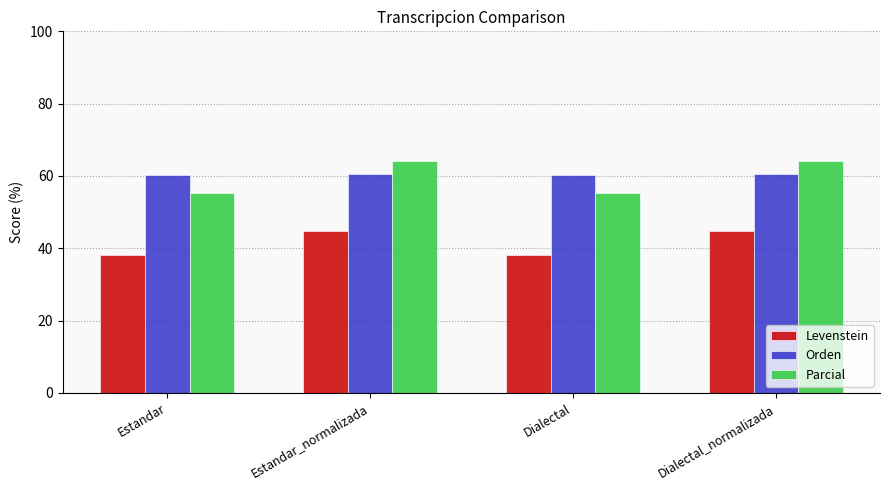

How many bars are there in each group?

3